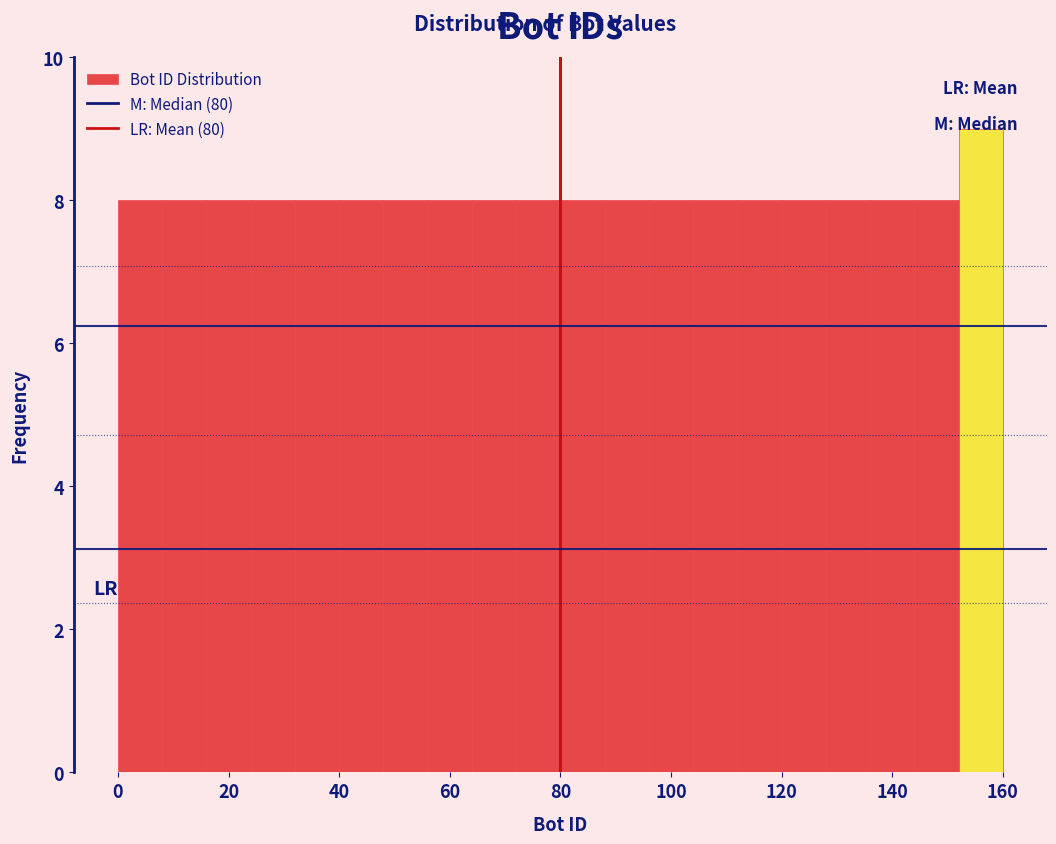

Over which range of the x-axis is the bar tallest?

152 to 160